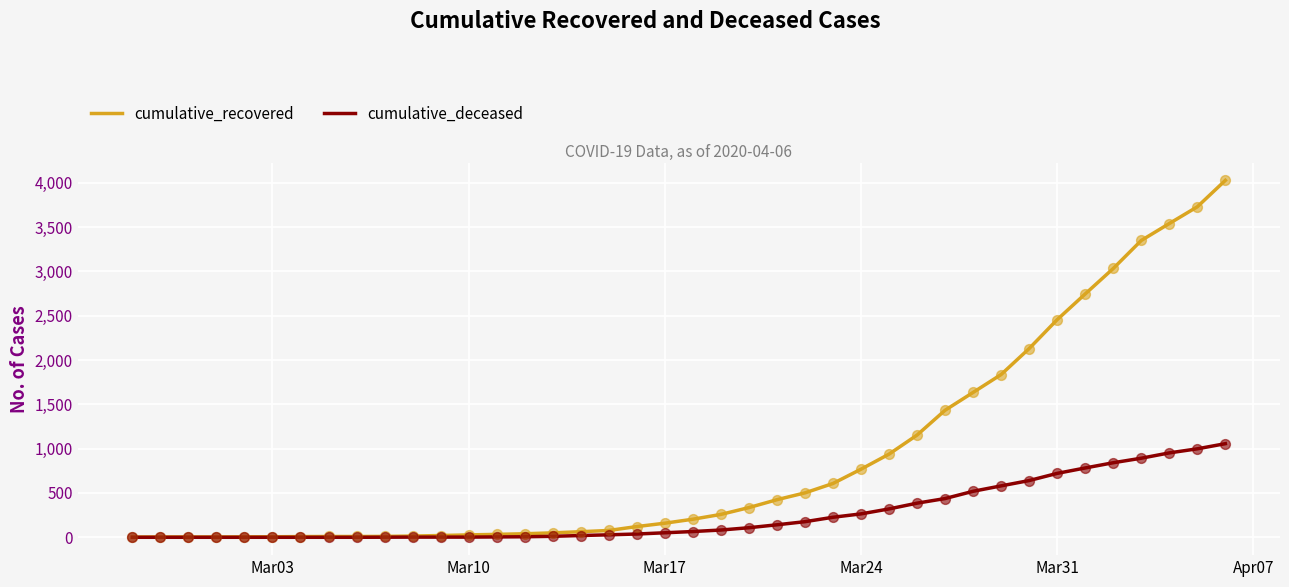

What are all the series names shown in the legend?

cumulative_recovered, cumulative_deceased